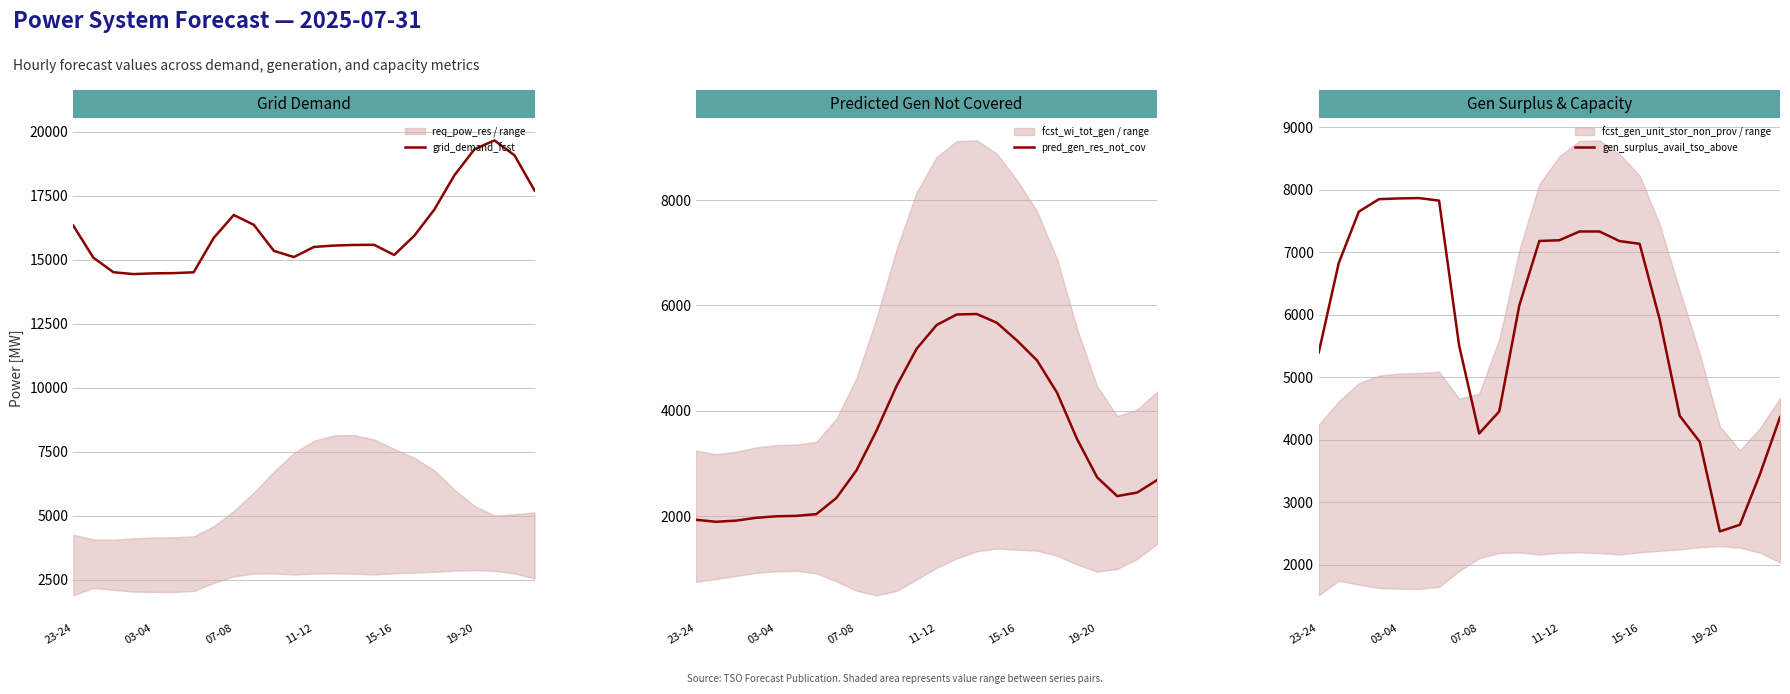

Reading right to left, extract all data points from this chart.

grid_demand_fcst: 17697	19070	19654	19306	18289	16951	15930	15180	15577	15572	15548	15494	15099	15341	16359	16741	15845	14504	14472	14463	14434	14507	15075	16326
pred_gen_res_not_cov: 2688	2449	2381	2738	3464	4345	4959	5336	5672	5838	5829	5630	5178	4473	3624	2869	2346	2039	2006	1998	1969	1916	1894	1931
gen_surplus_avail_tso_above: 4363	3451	2642	2536	3969	4385	5929	7138	7181	7335	7335	7195	7183	6150	4455	4103	5511	7829	7869	7864	7852	7653	6833	5399